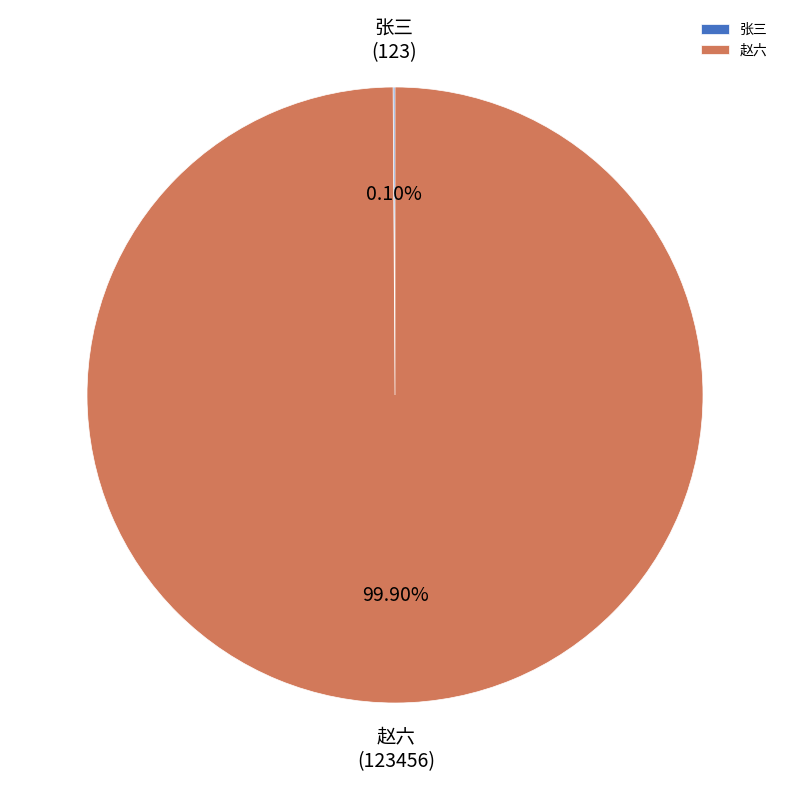

Is there a majority slice in this chart?

Yes